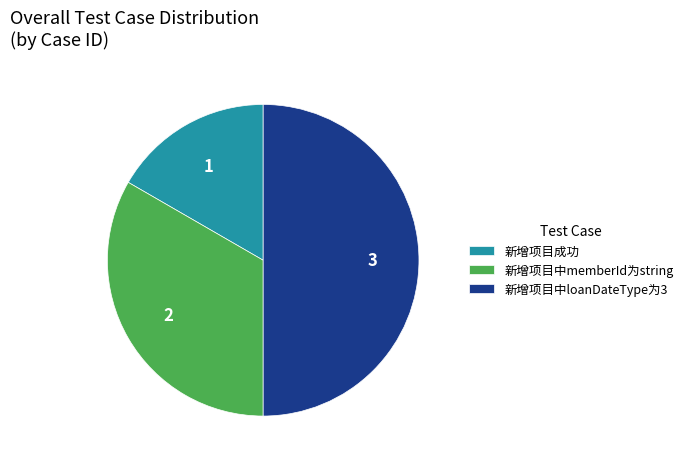

Rank the categories by value from highest to lowest.

新增项目中loanDateType为3, 新增项目中memberId为string, 新增项目成功